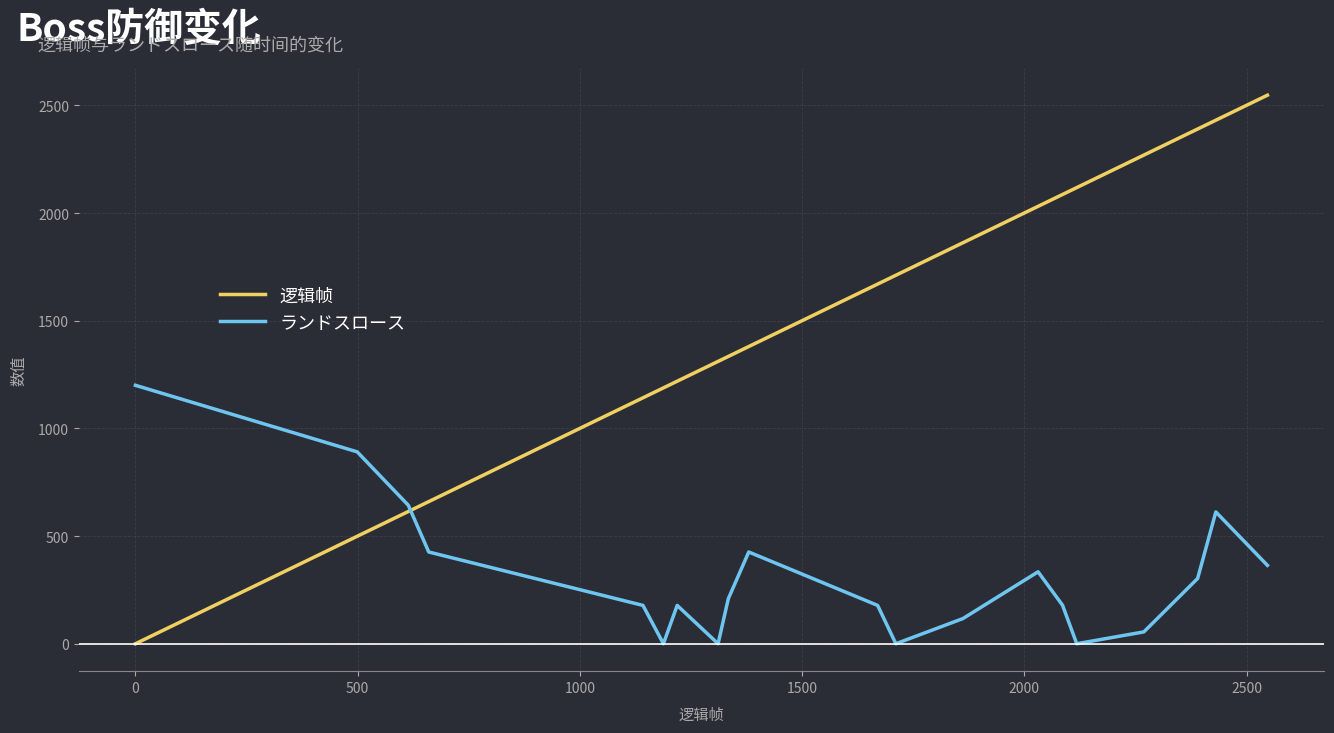

Which series has the widest spread of values?

逻辑帧